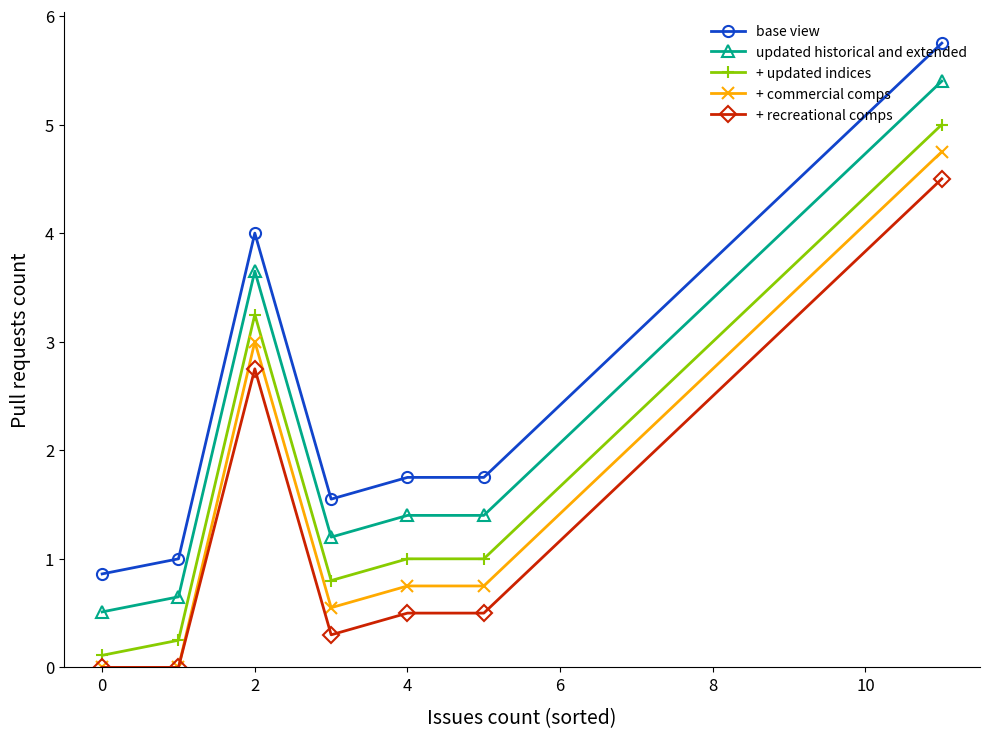

How many categories are shown in the chart?

7